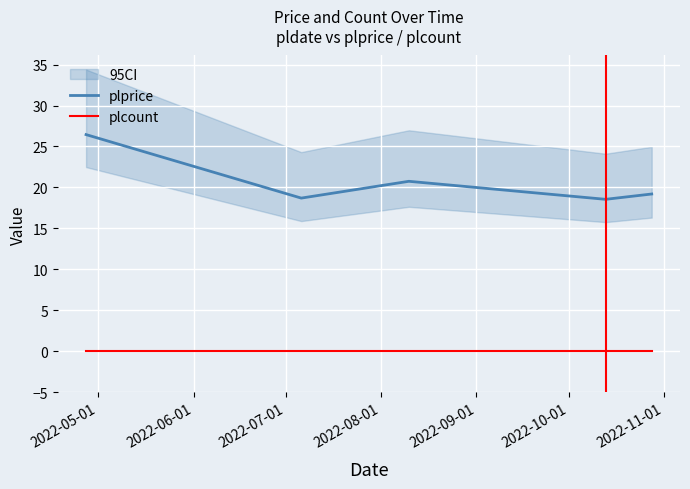

What is the minimum value for plprice?

18.6